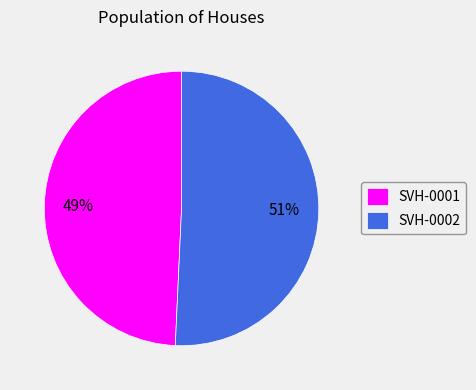

Does SVH-0001 account for over 50% of the chart?

No